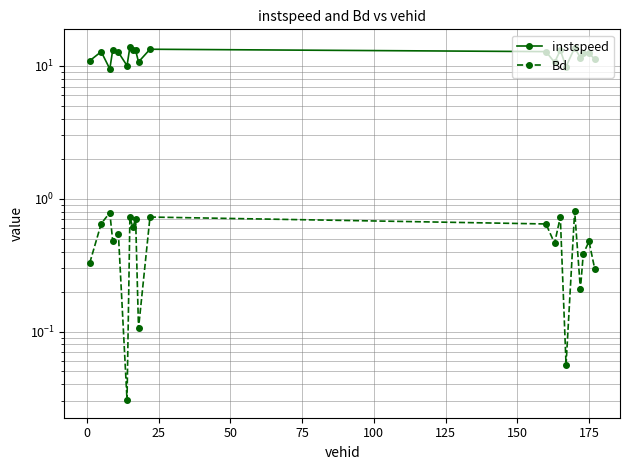

Between 50 and 150, which series saw the biggest shift?

Bd